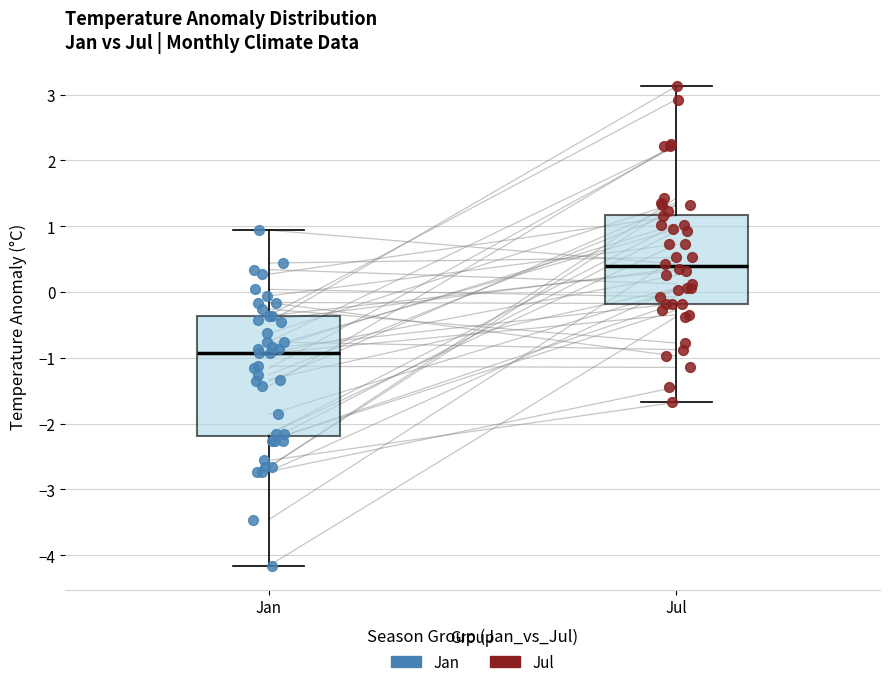

Comparing the boxes themselves (not the whiskers), which one is the tallest?

Jan